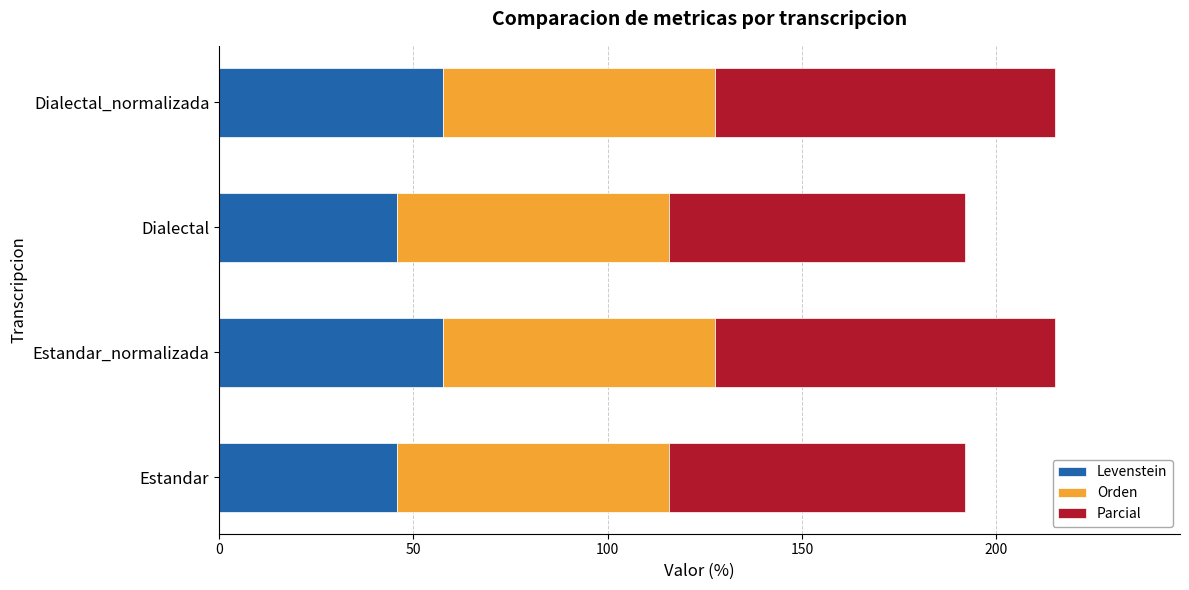

Read the Levenstein value at Estandar.

45.8